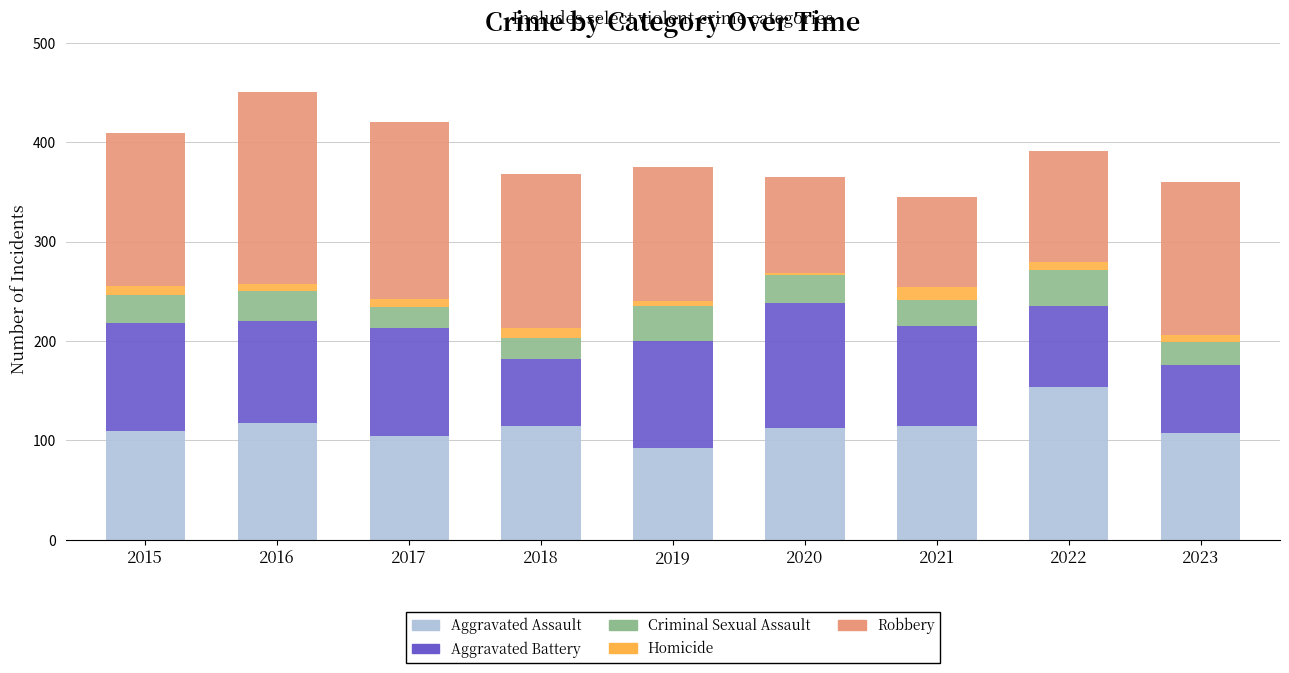

At which label does Aggravated Assault reach its minimum?

2019